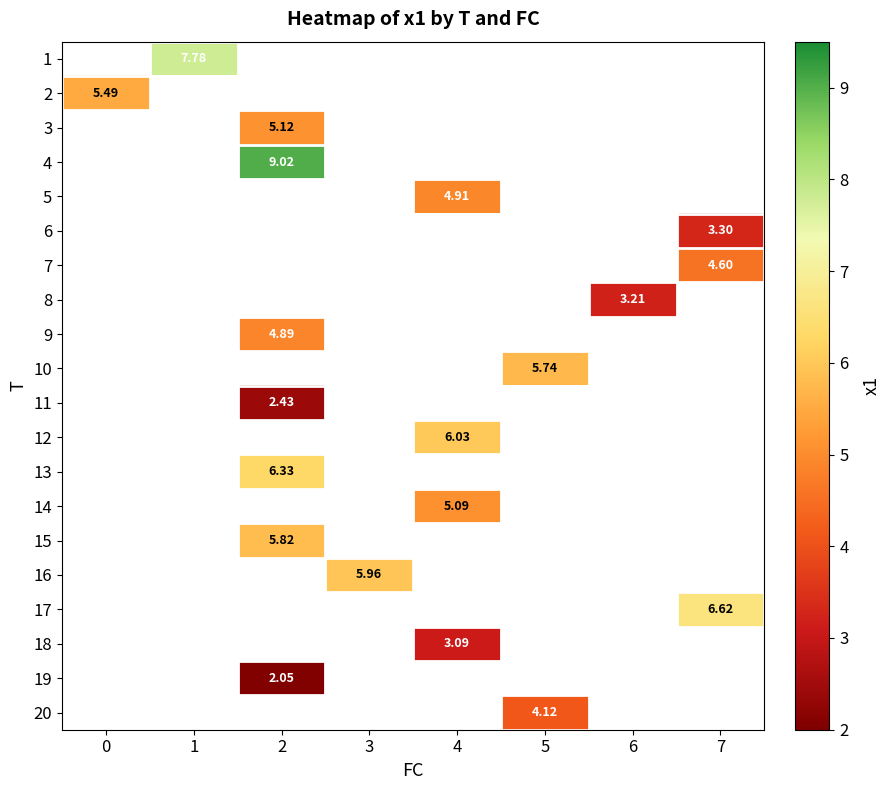

How many positive values does the 15 series have?

1